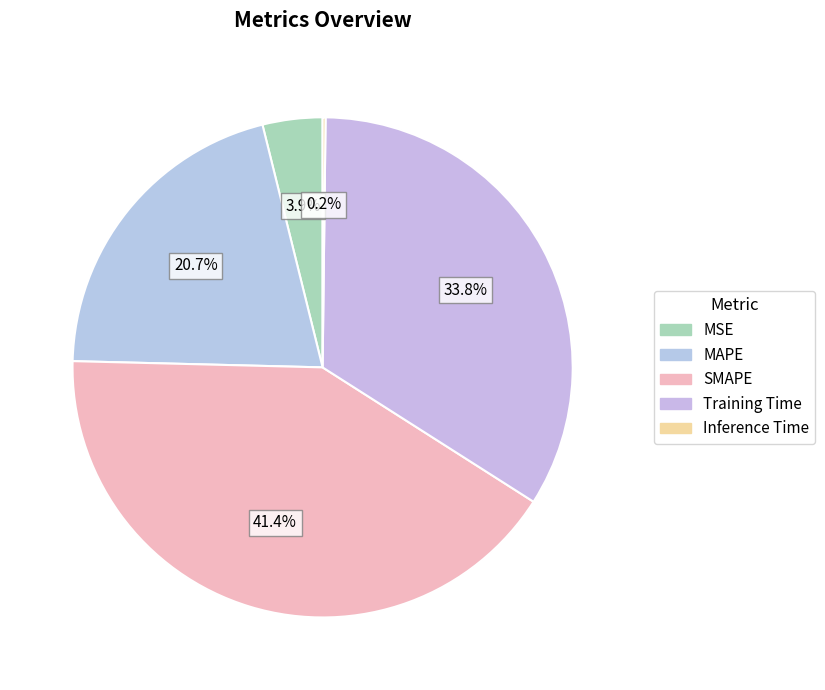

Is there a majority slice in this chart?

No